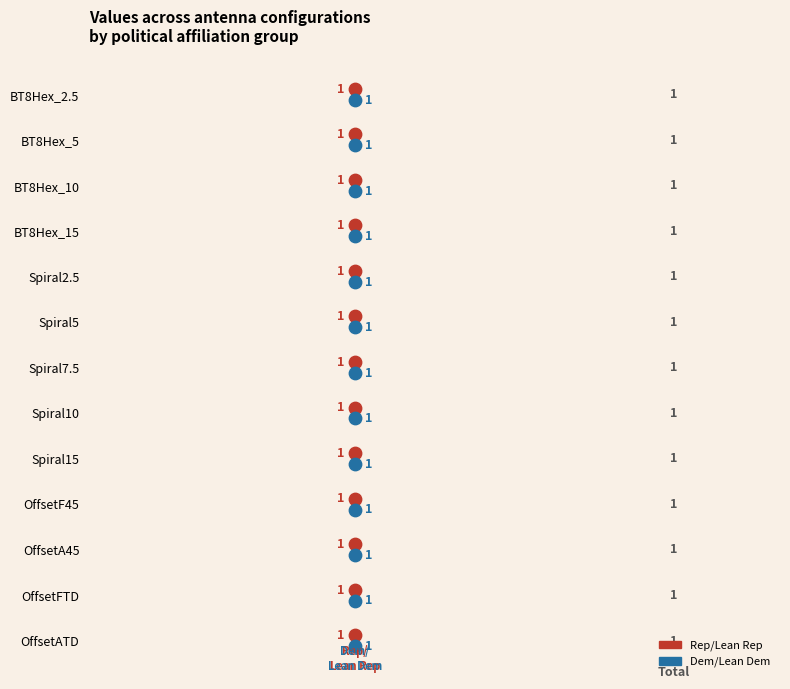

What are all the series names shown in the legend?

Rep/Lean Rep, Dem/Lean Dem